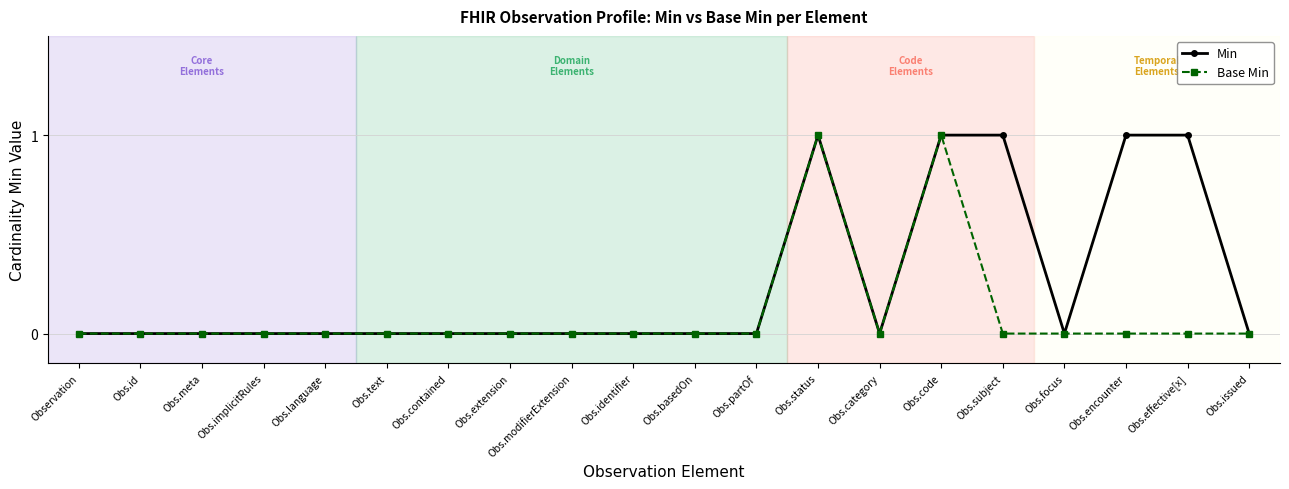

What is the label of the 4th point from the left?

Obs.implicitRules